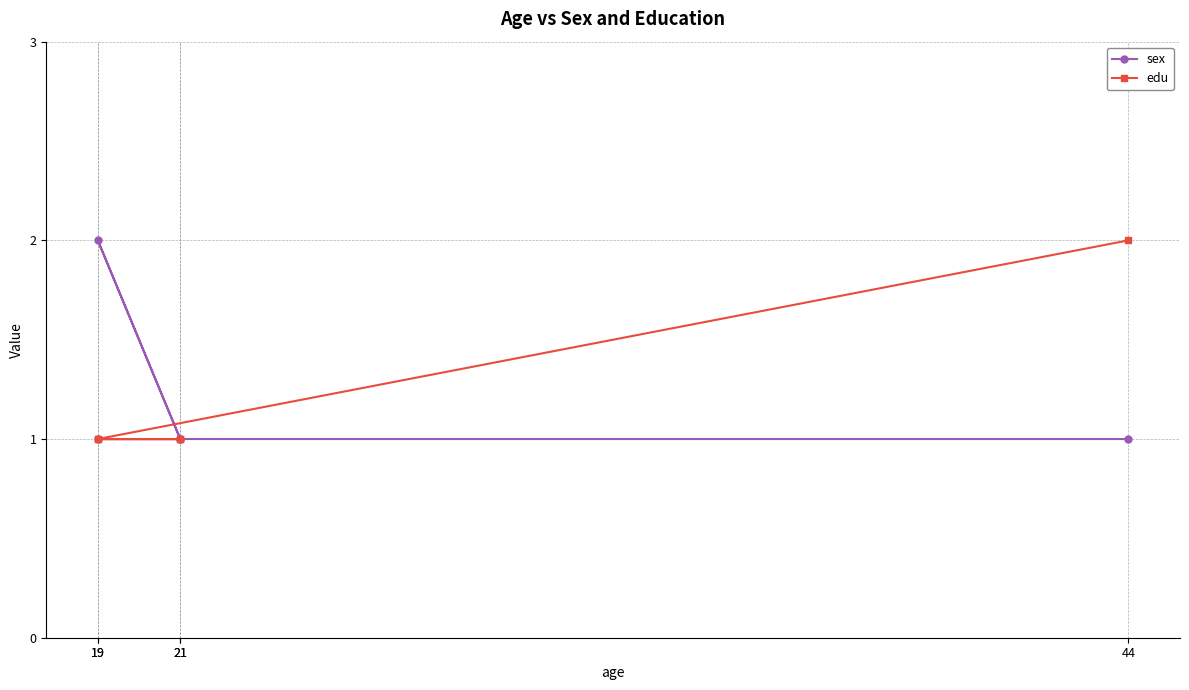

The edu series shows 0 at 19. True or false?

False